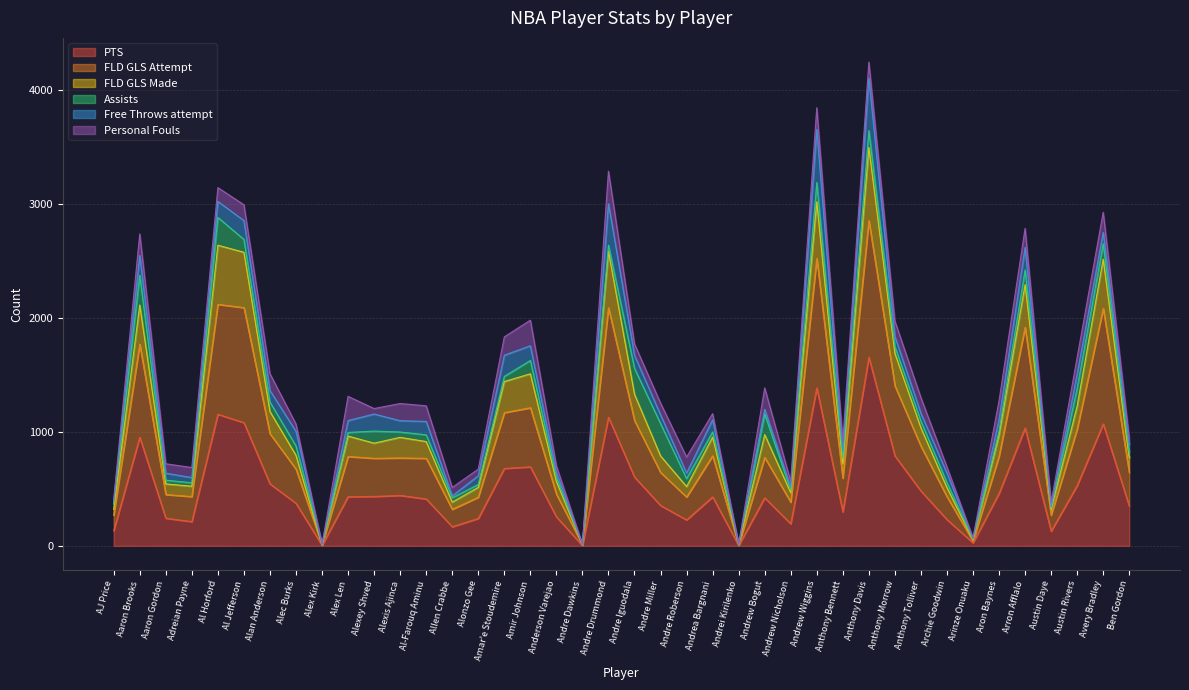

What is the difference between the second highest and second lowest values in the FLD GLS Attempt series?

2516